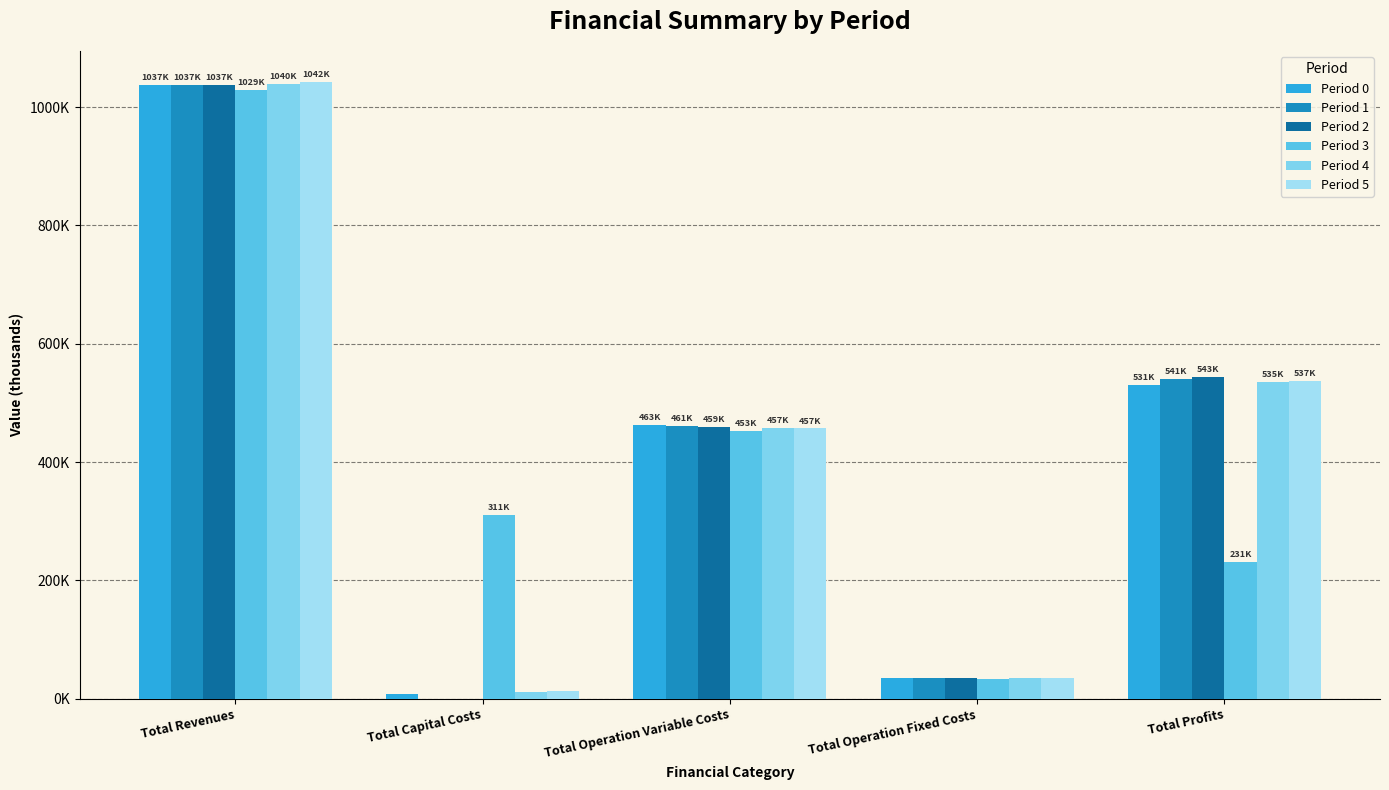

Are the bars horizontal?

No